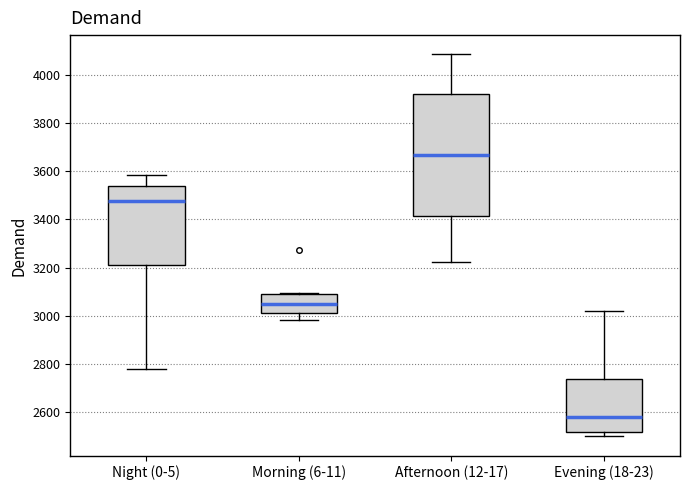

Reading left to right, read every box against the y-axis: the position of its median line, the range the box covers, and the ends of its whiskers. The values are not printed on the chart, so give them approximately, as read against the axis.

Night (0-5): median 3480, box 3200 to 3540, whiskers 2780 to 3580
Morning (6-11): median 3040, box 3020 to 3080, whiskers 2980 to 3100
Afternoon (12-17): median 3660, box 3420 to 3920, whiskers 3220 to 4080
Evening (18-23): median 2580, box 2520 to 2740, whiskers 2500 to 3020